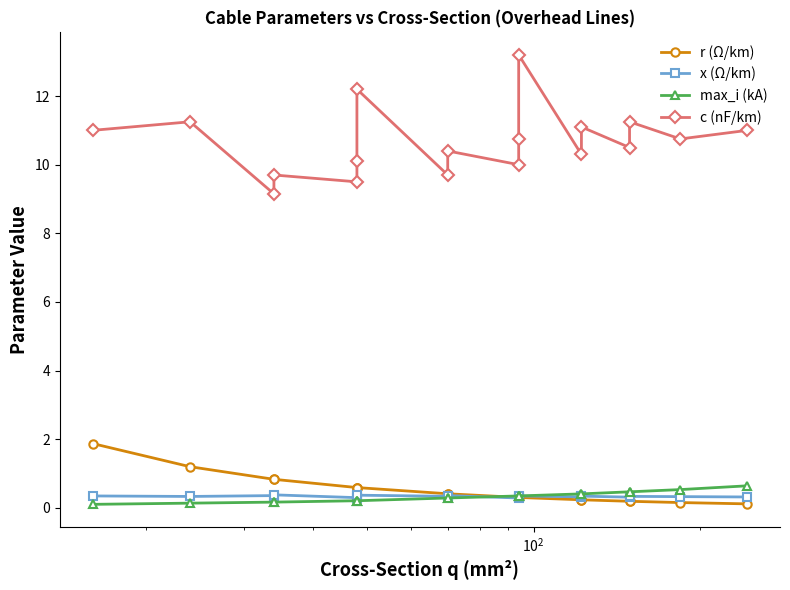

What is the difference between the maximum and second lowest values in the max_i (kA) series?

0.5